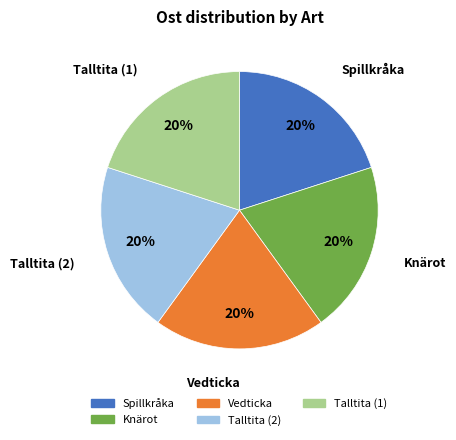

Is it true that Knärot is 20% of the pie?

True